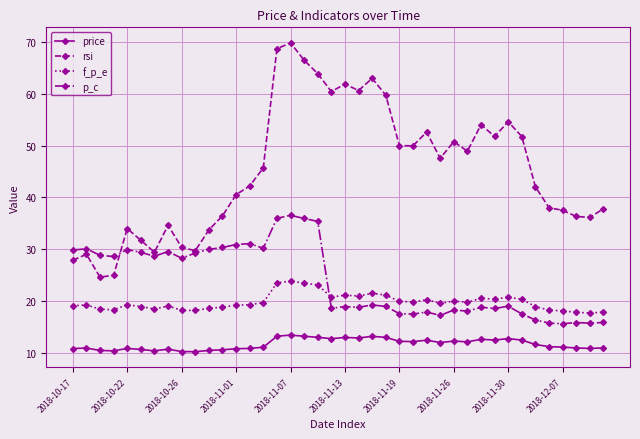

At how many categories does at least one series exceed 10?

40